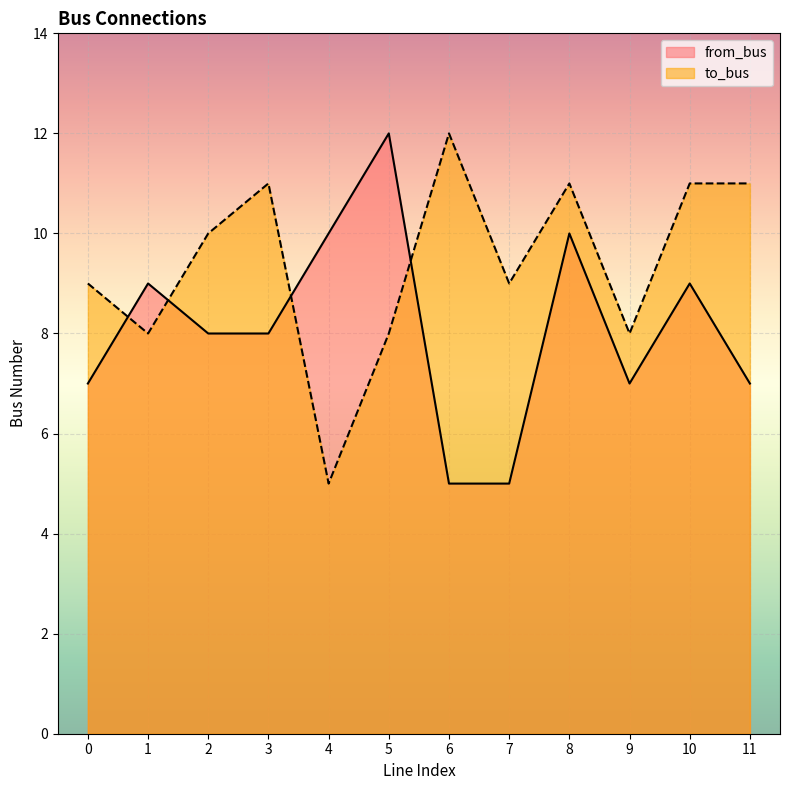

What is the sum of all to_bus values?

113